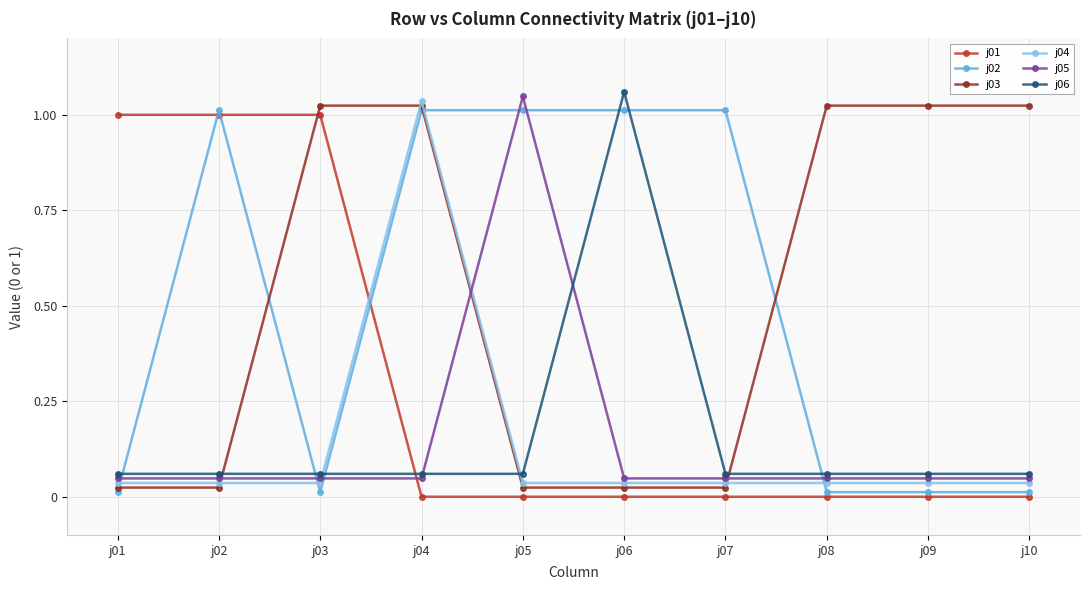

True or false: j04 has more than 0 interior local peaks.

True